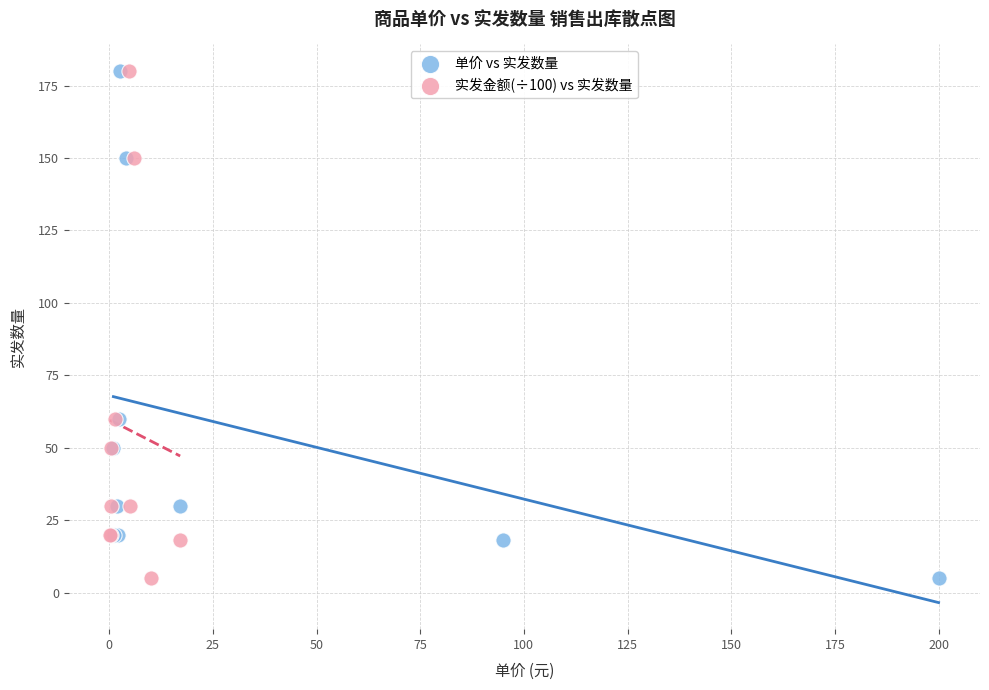

What are all the series names shown in the legend?

单价 vs 实发数量, 实发金额(÷100) vs 实发数量